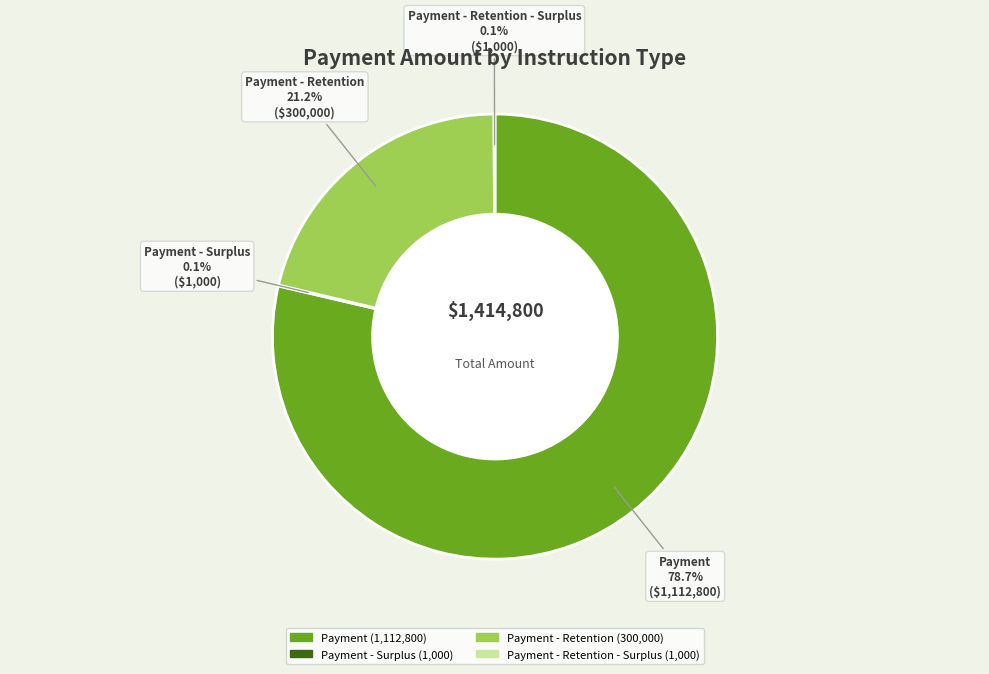

Is there a majority slice in this chart?

Yes